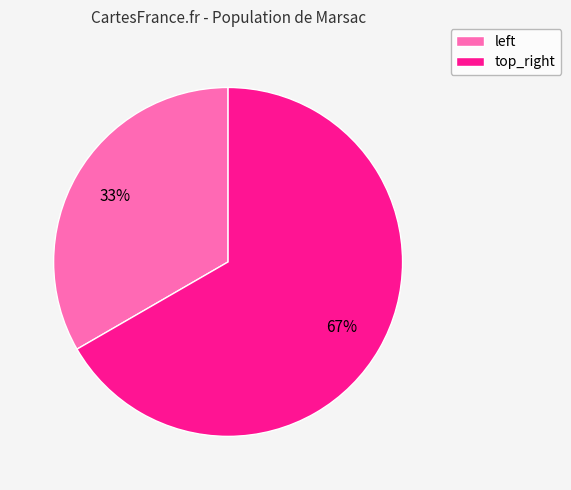

The top_right slice represents 56% of the pie. True or false?

False